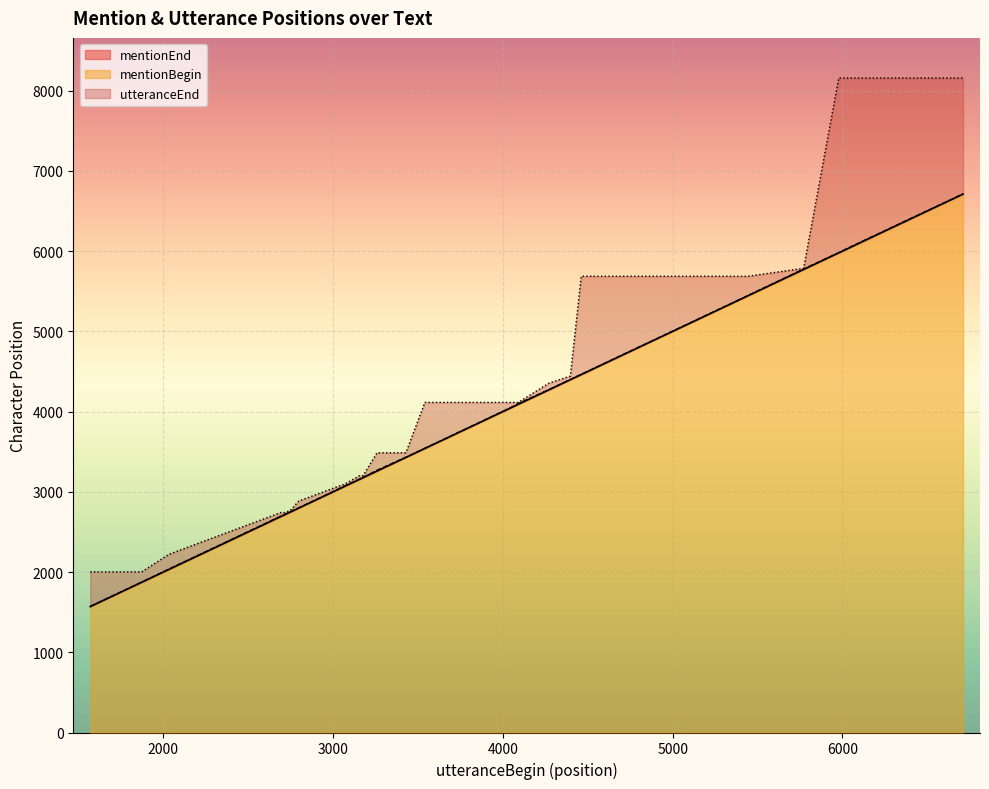

What is the difference between the mentionBegin values at 2721 and 3258?

537